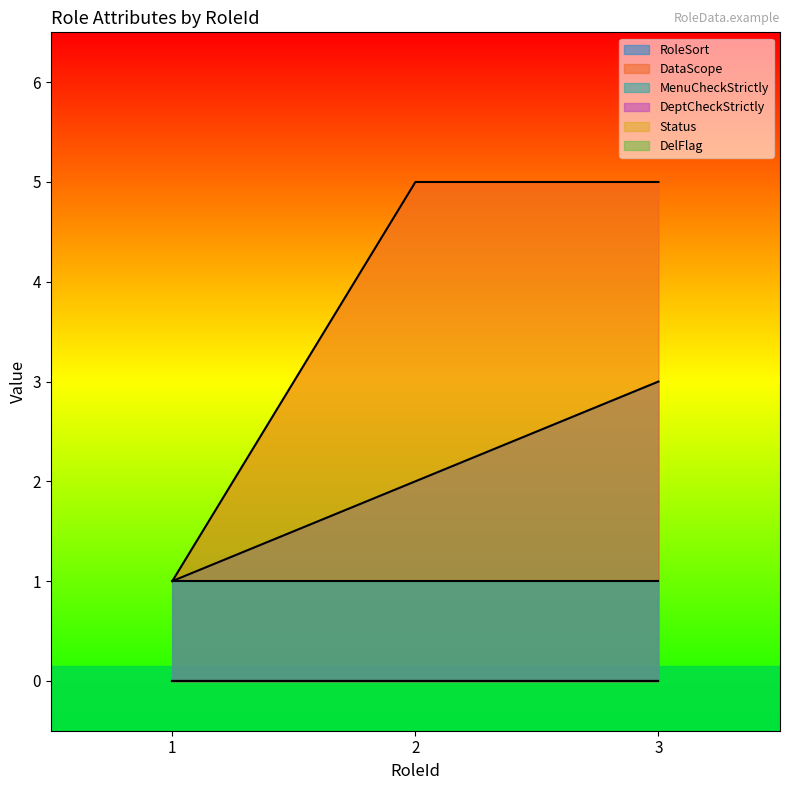

Which series has the widest spread of values?

DataScope